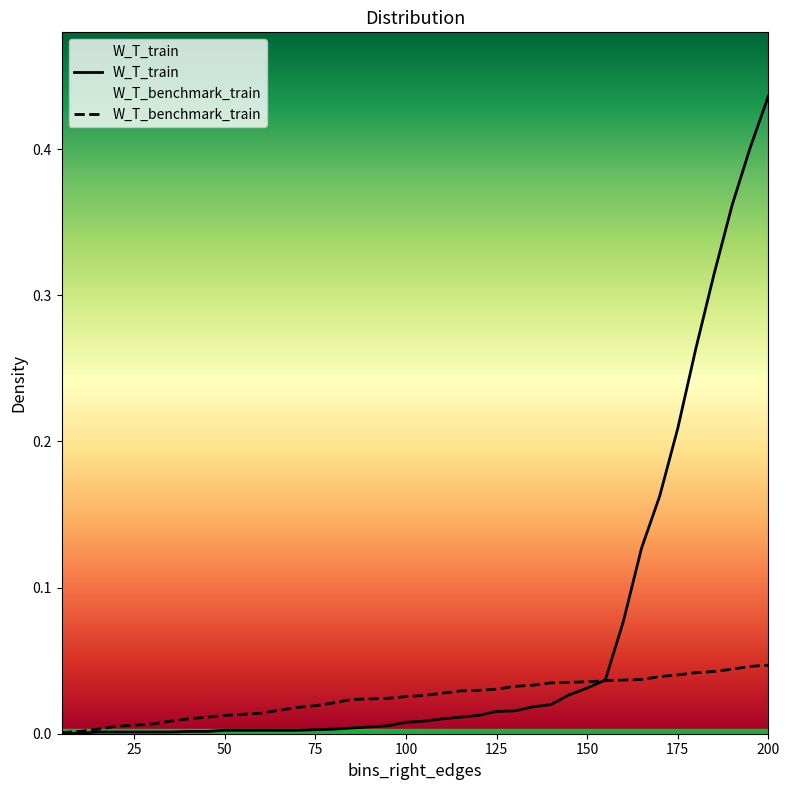

Which category has the highest value across all series?

200